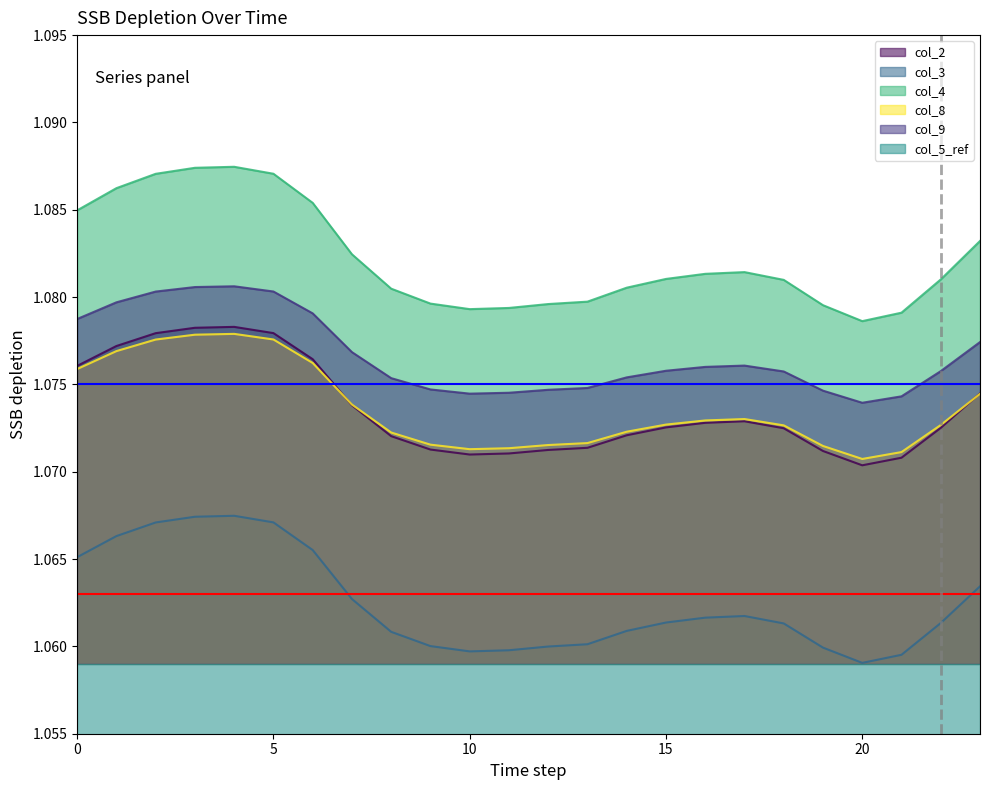

Between 23 and 1, which is larger?

1